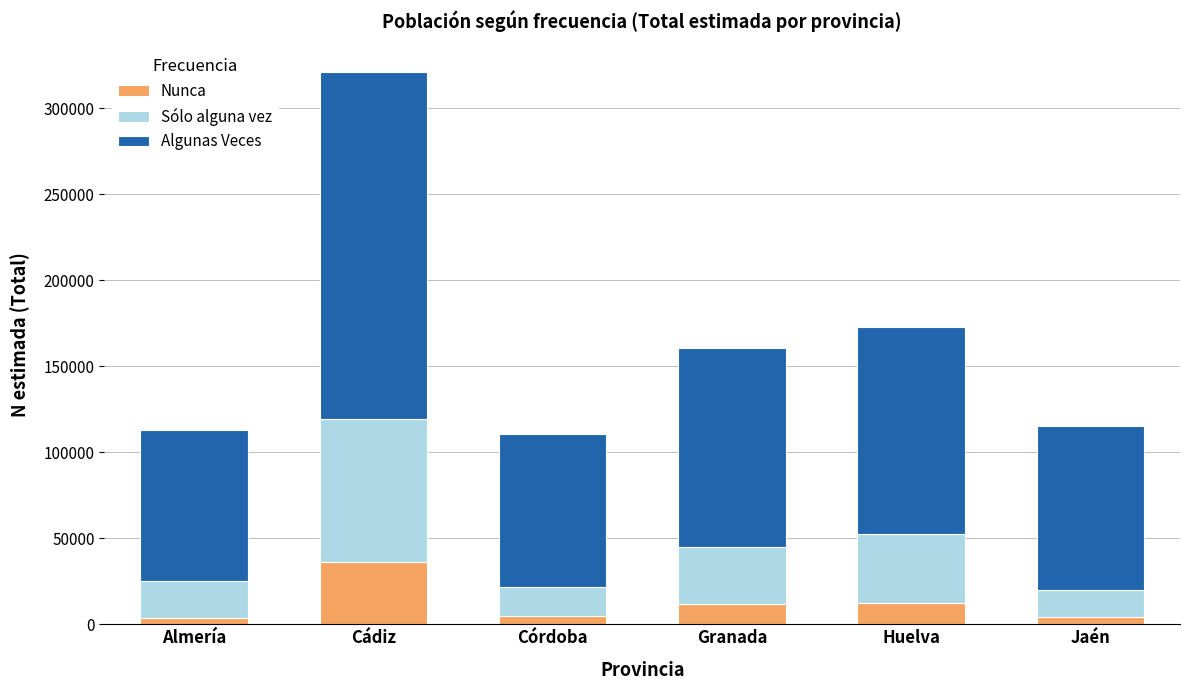

Does the chart contain stacked bars?

Yes